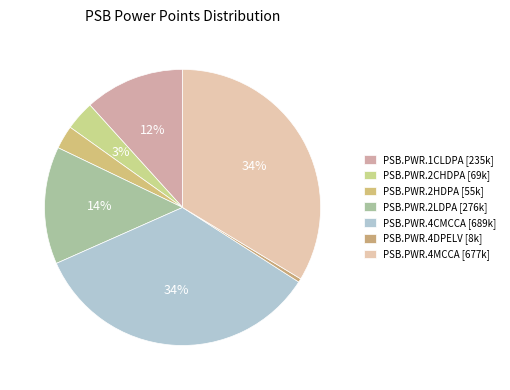

Which category has the smallest portion of the pie?

PSB.PWR.4DPELV